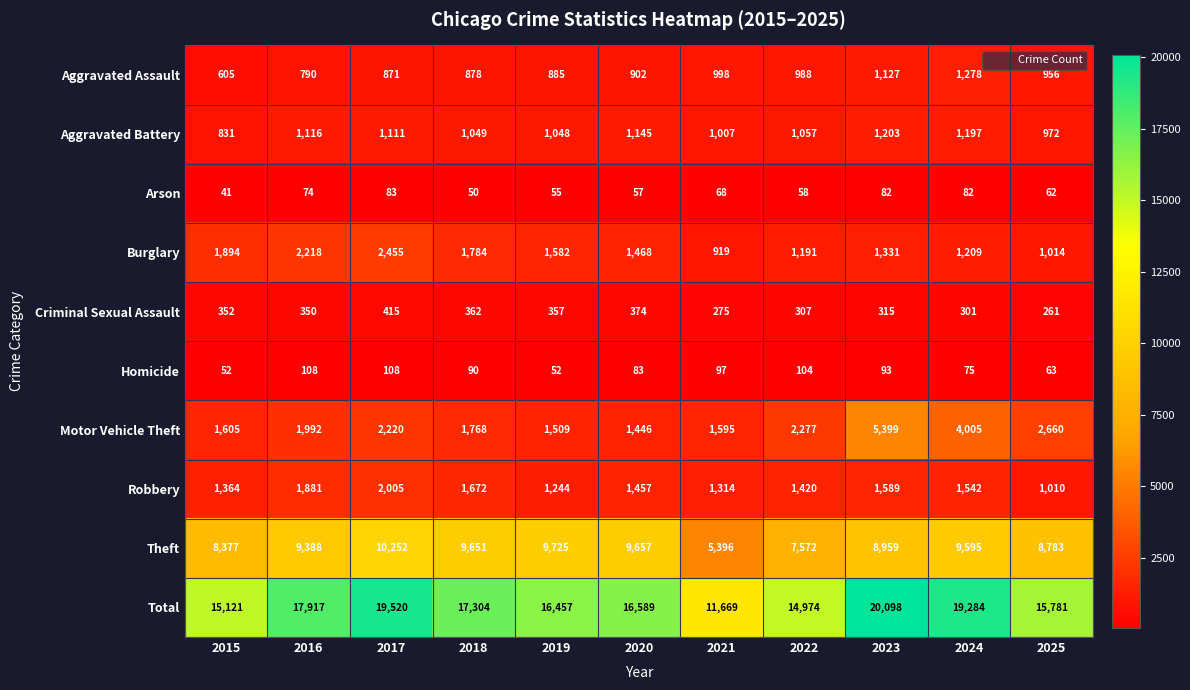

Is it true that Total equals 19284 at 2024?

True